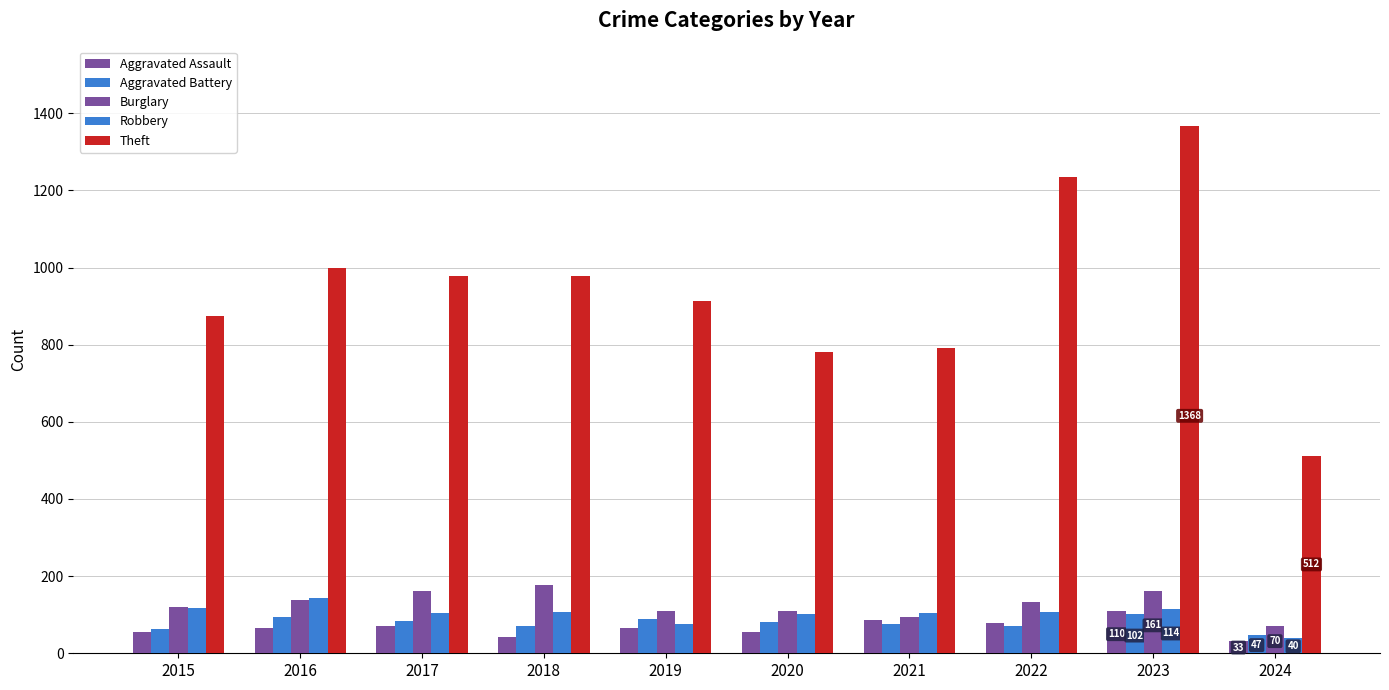

Which series has the largest total across all categories?

Theft